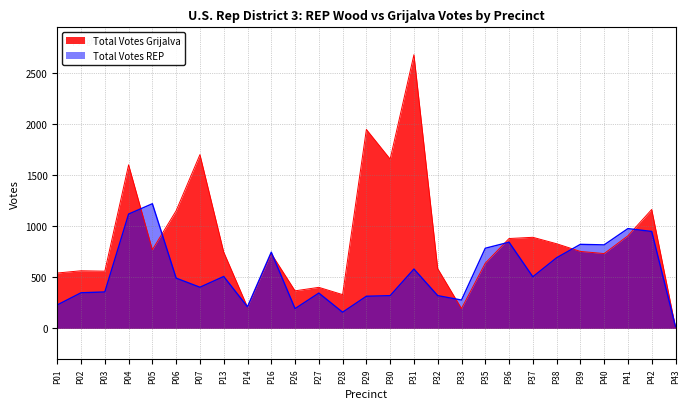

Which series has the largest total across all categories?

Total Votes Grijalva